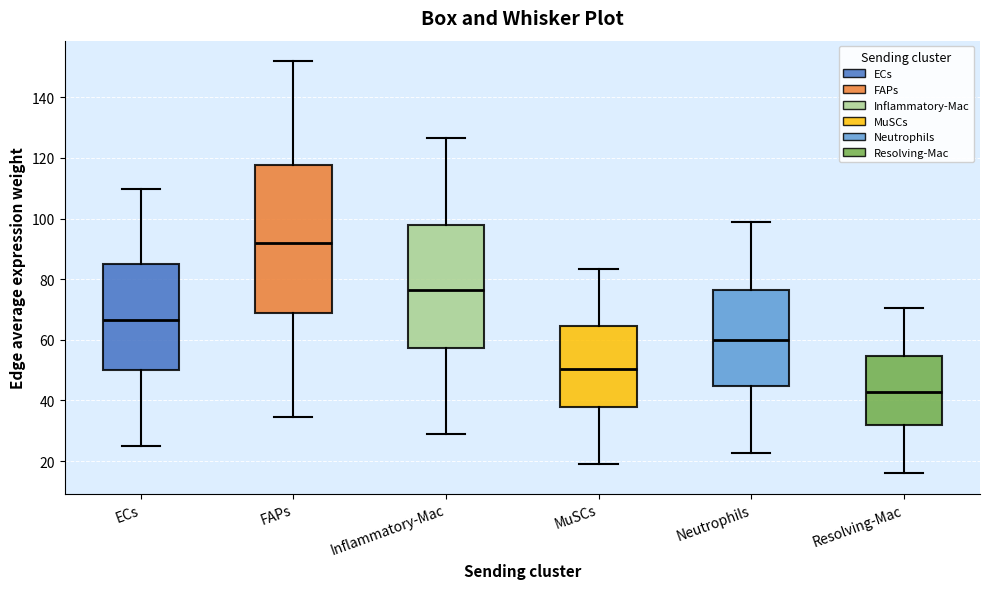

Which box is the tallest, from its lower edge to its upper edge?

FAPs